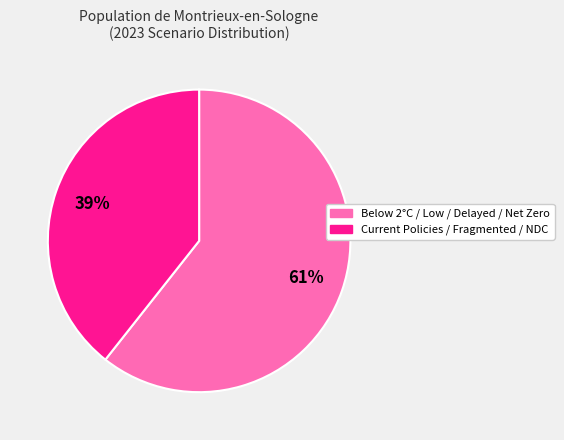

Is there a majority slice in this chart?

Yes